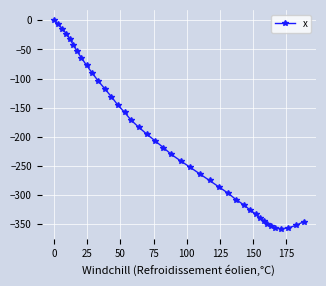

What is the minimum value shown in the chart?

-358.2